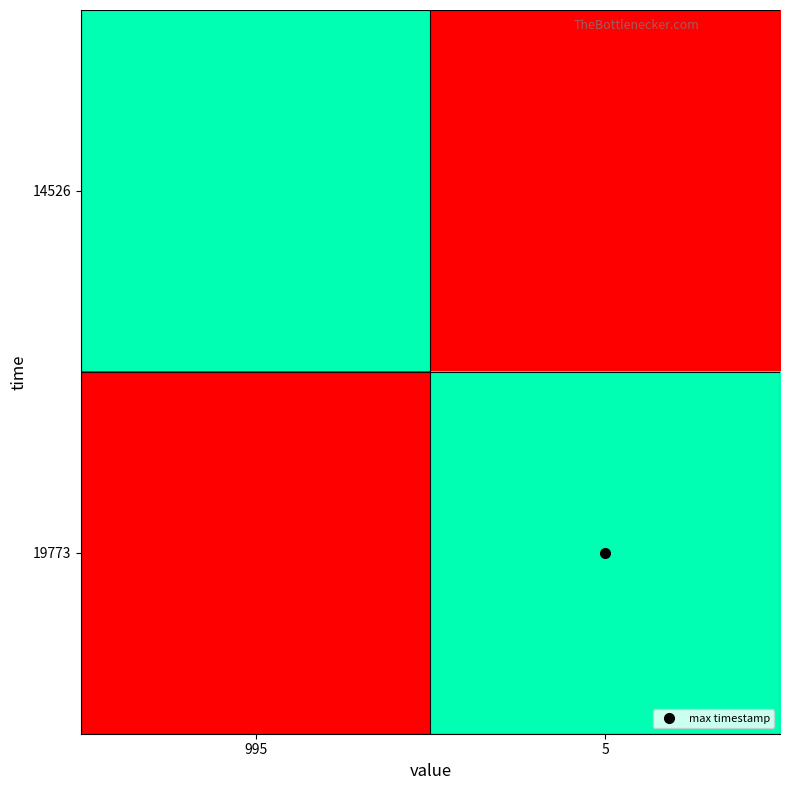

Reading left to right, what are all the values shown in this chart?

14526: 995=1506291230271	5=0
19773: 995=0	5=1506291234957